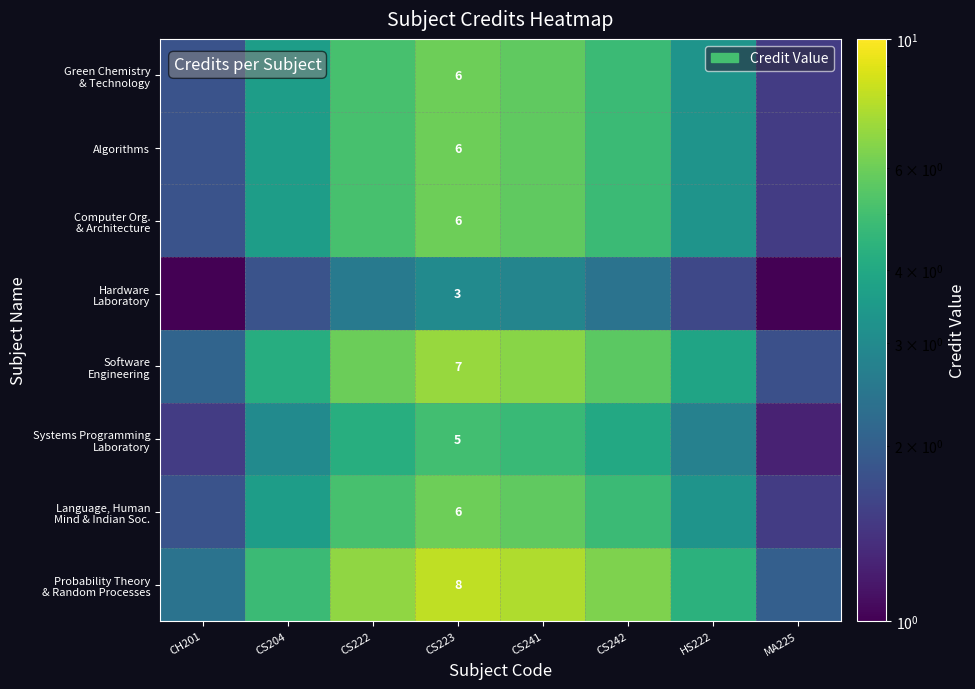

How many values in the Probability Theory & Random Processes series are below 6?

4